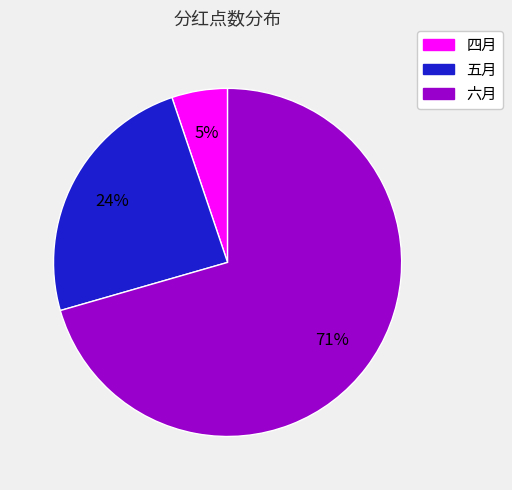

Is the sum of 五月 and 四月 greater than half?

No